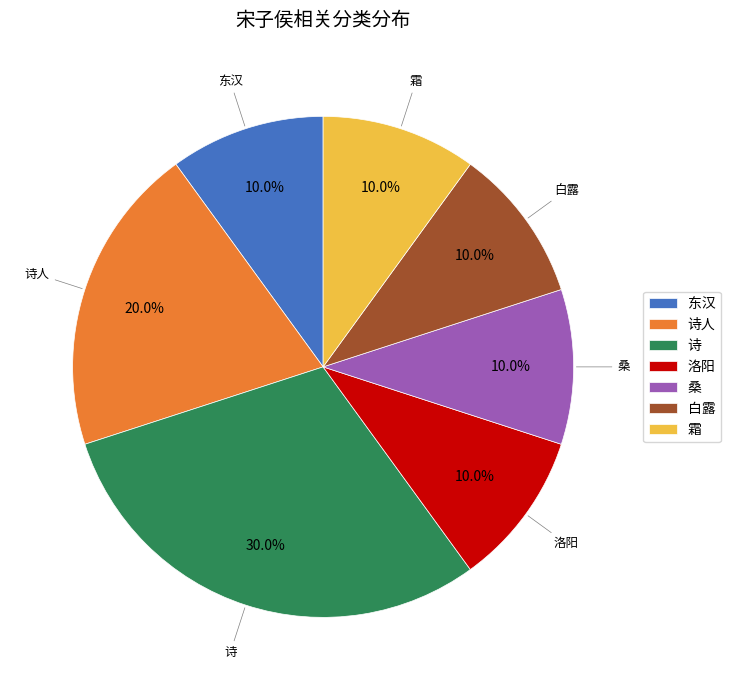

Which has a higher value, 东汉 or 诗?

诗